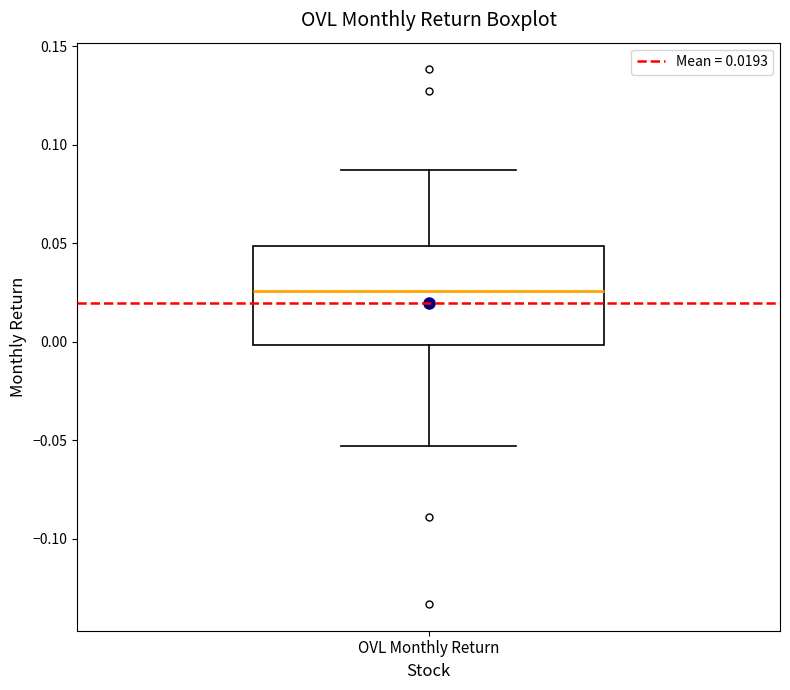

Read this box plot against the y-axis: the position of the median line, the range covered by the box, and the ends of both whiskers. The values are not printed on the chart, so give them approximately, as read against the axis.

median 0.025, box 0.000 to 0.050, whiskers -0.055 to 0.085